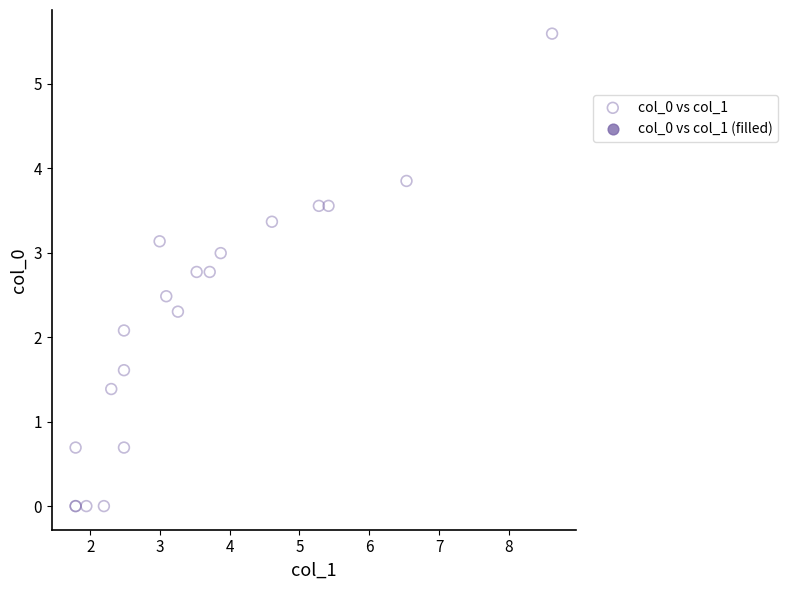

What Y value in the scatter plot is closest to 2?

2.1